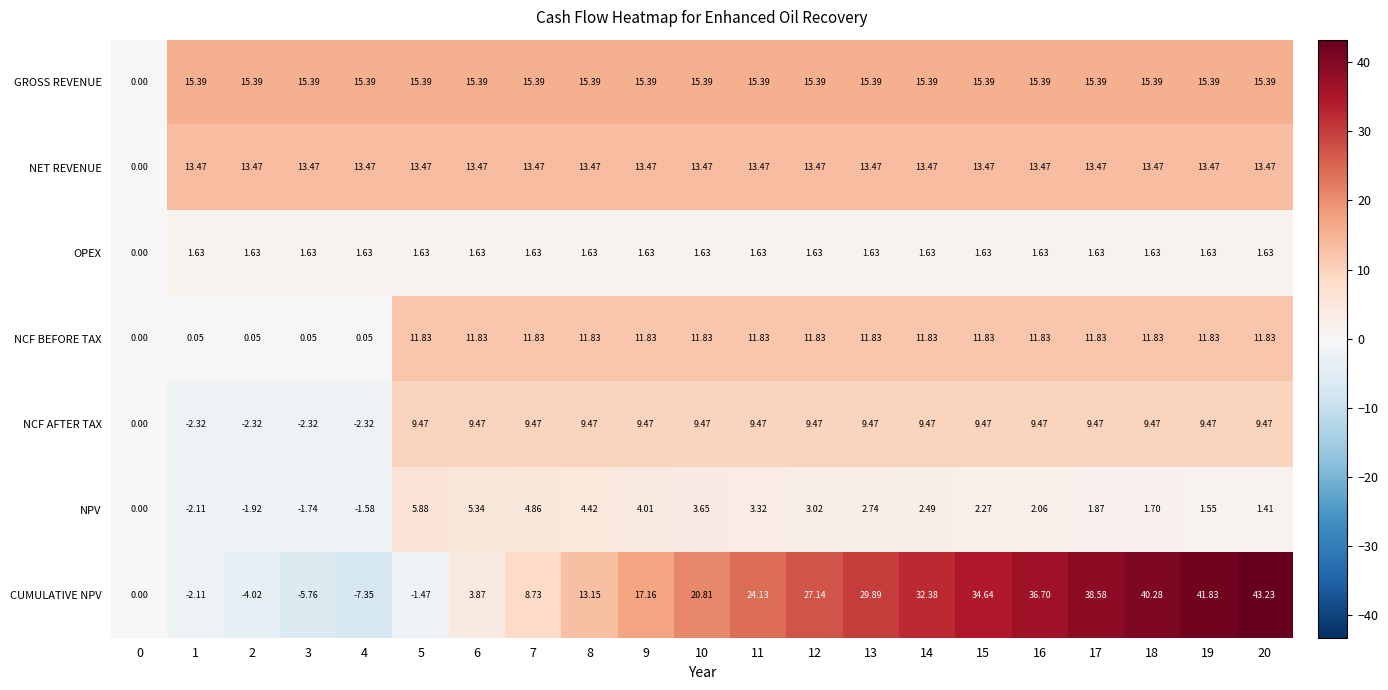

Is the value of NPV at 17 greater than the value of NET REVENUE at 13?

No